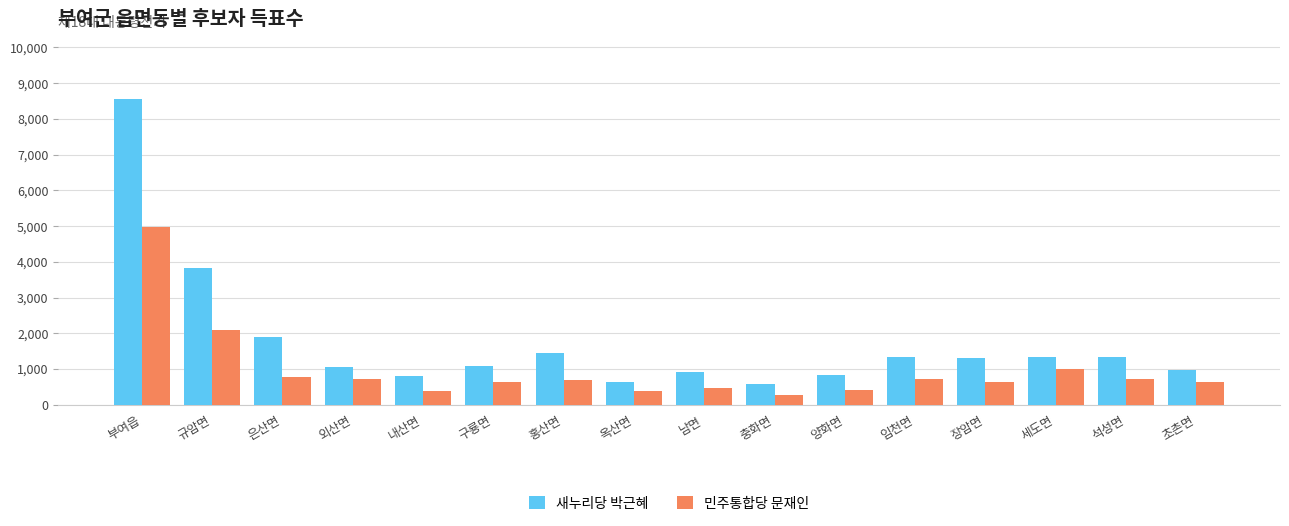

What is the sum of all 새누리당 박근혜 values?

27855